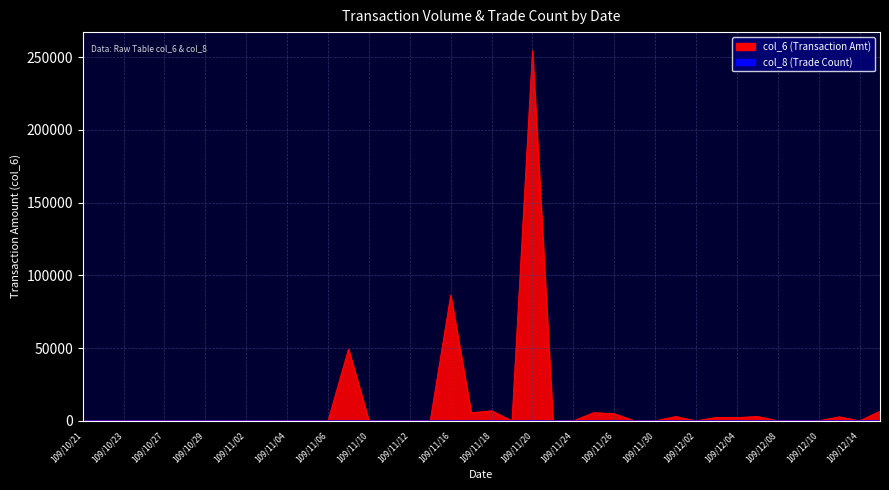

At 109/11/24, list the series in order from smallest to largest.

col_6, col_8